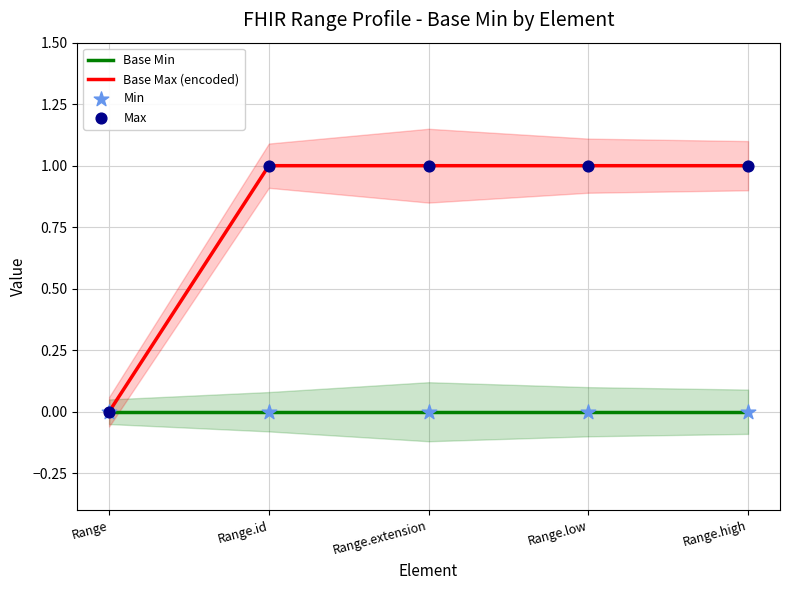

Is the value of Min at Range.extension greater than the value of Max at Range.high?

No